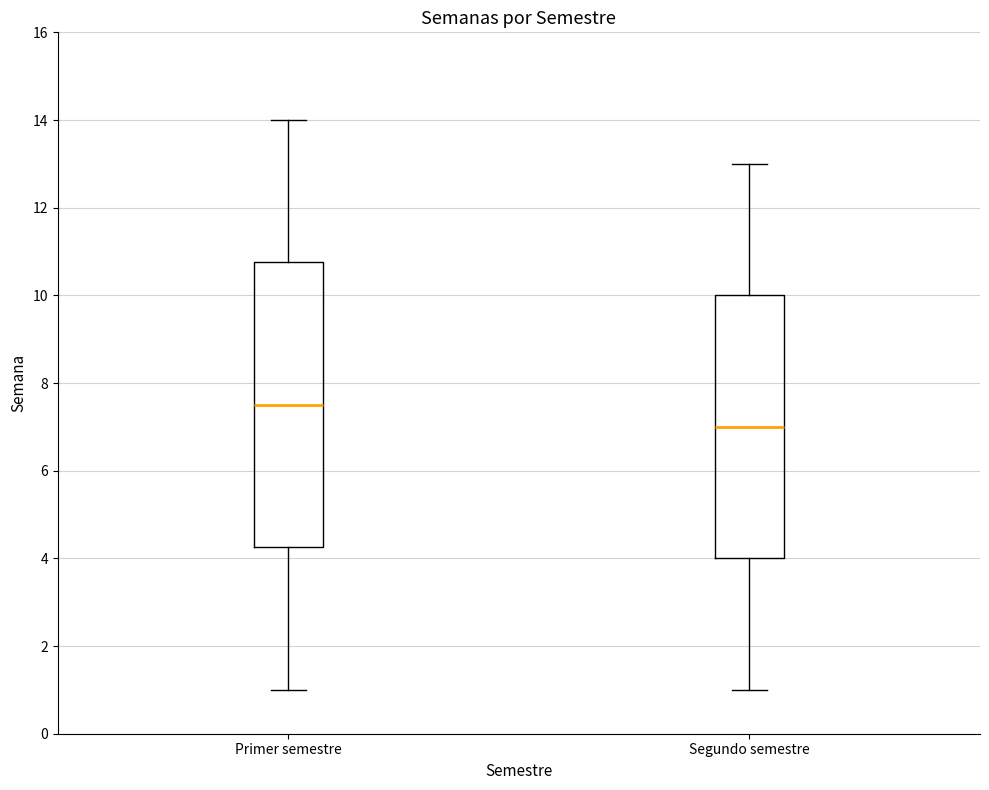

Reading left to right, transcribe this box plot: for each box, give where its median line is, the range the box spans, and where its two whiskers end, as read against the y-axis. The values are not printed on the chart, so give them approximately, as read against the axis.

Primer semestre: median 7.6, box 4.2 to 10.8, whiskers 1.0 to 14.0
Segundo semestre: median 7.0, box 4.0 to 10.0, whiskers 1.0 to 13.0